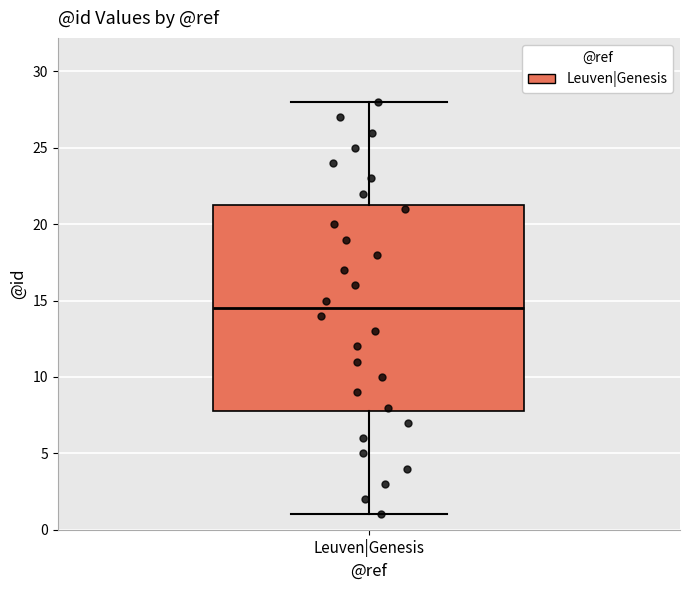

Where does the median line of the box for Leuven|Genesis sit on the y-axis? The values are not printed on the chart, so give them approximately, as read against the axis.

14.5